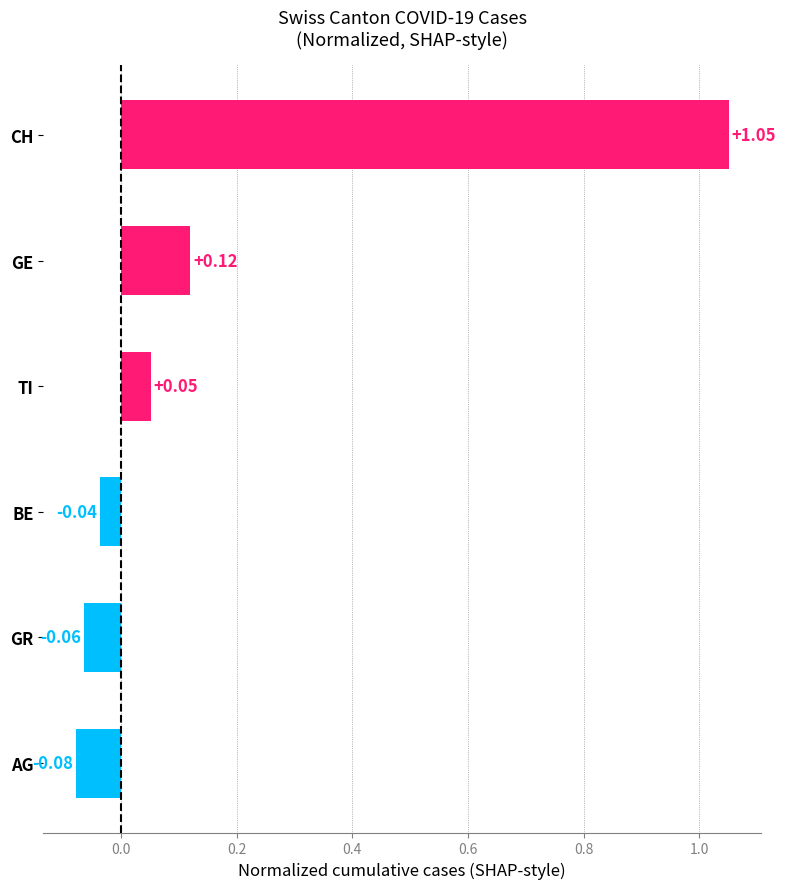

What is the sum of the values at GE and CH?

1.2